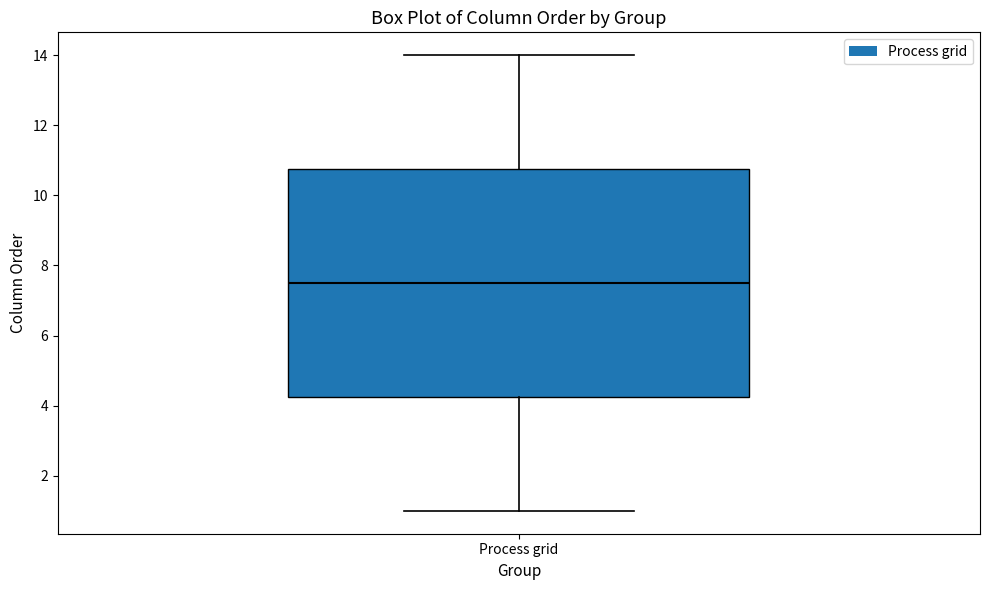

Where does the lower whisker of the box for Process grid end on the y-axis? The values are not printed on the chart, so give them approximately, as read against the axis.

1.0